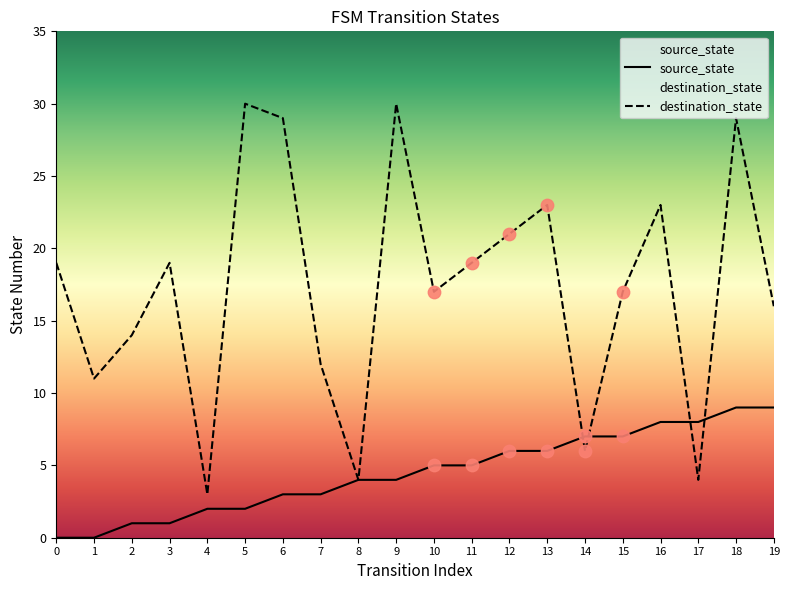

At how many categories does at least one series exceed 5?

18